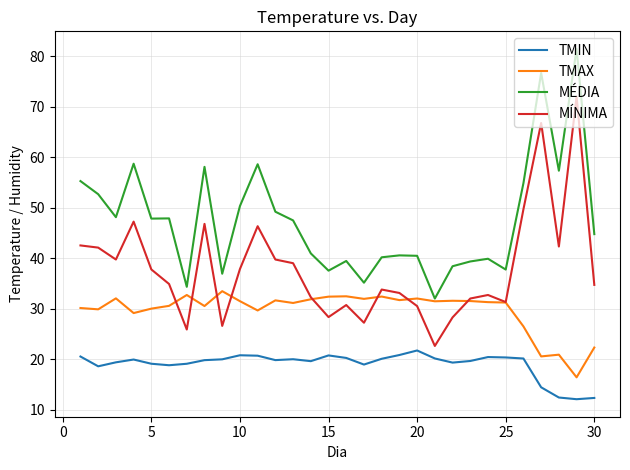

What is the highest value of the TMAX series?

33.5